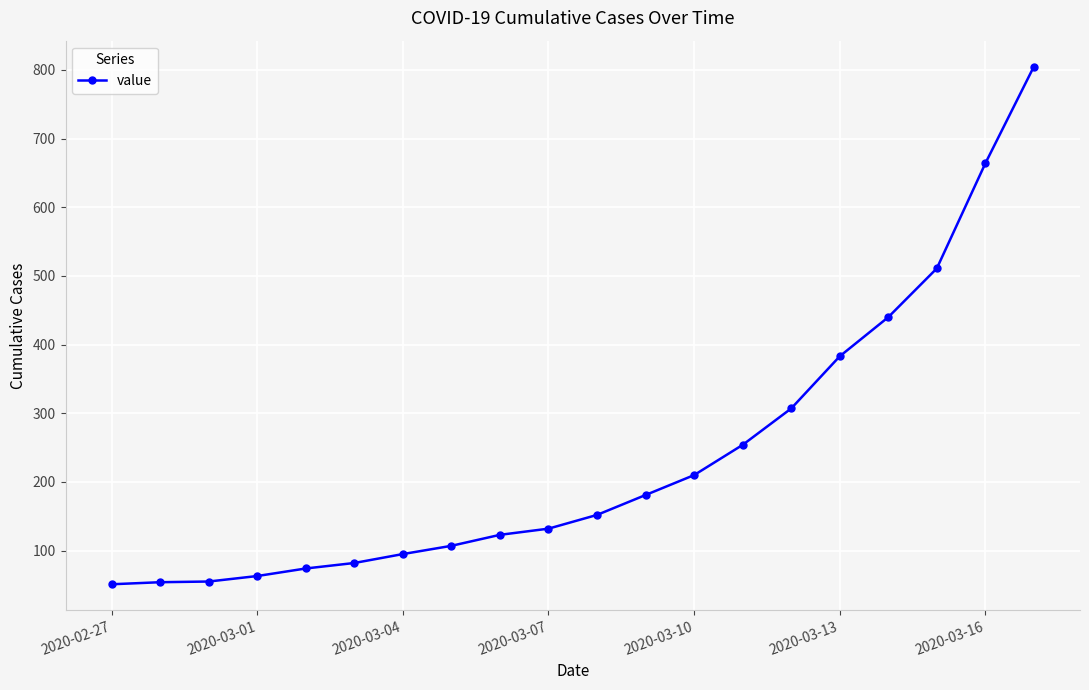

What is the sum of all values?

4743